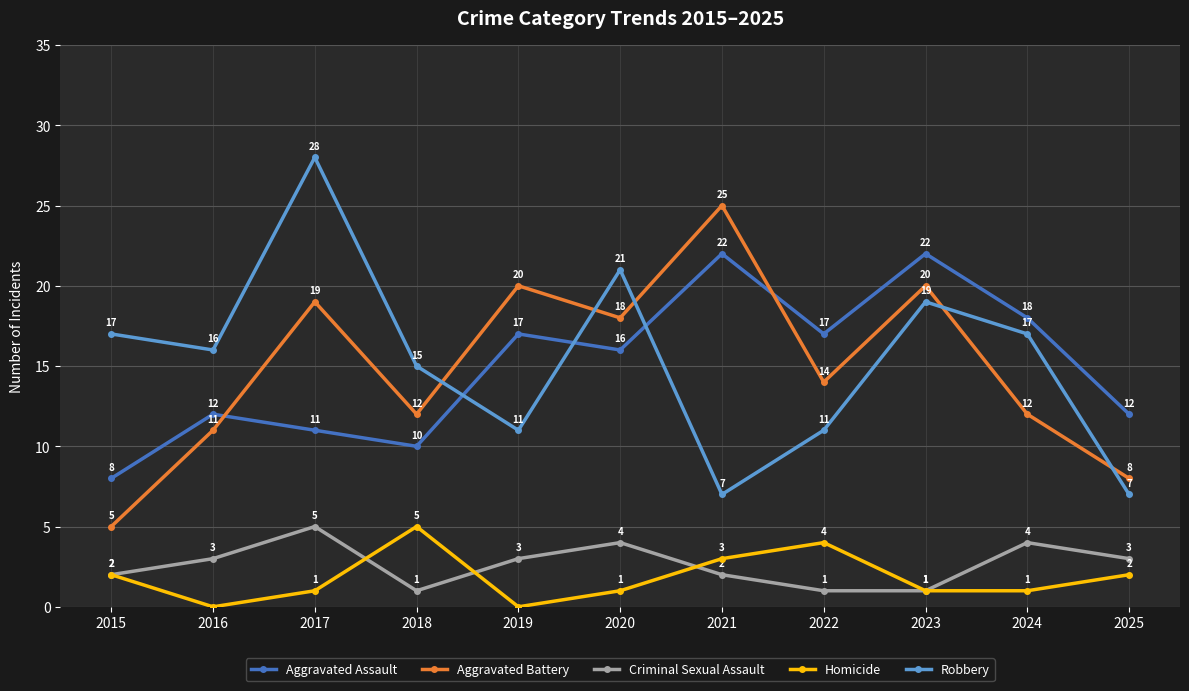

Which series has the widest spread of values?

Robbery